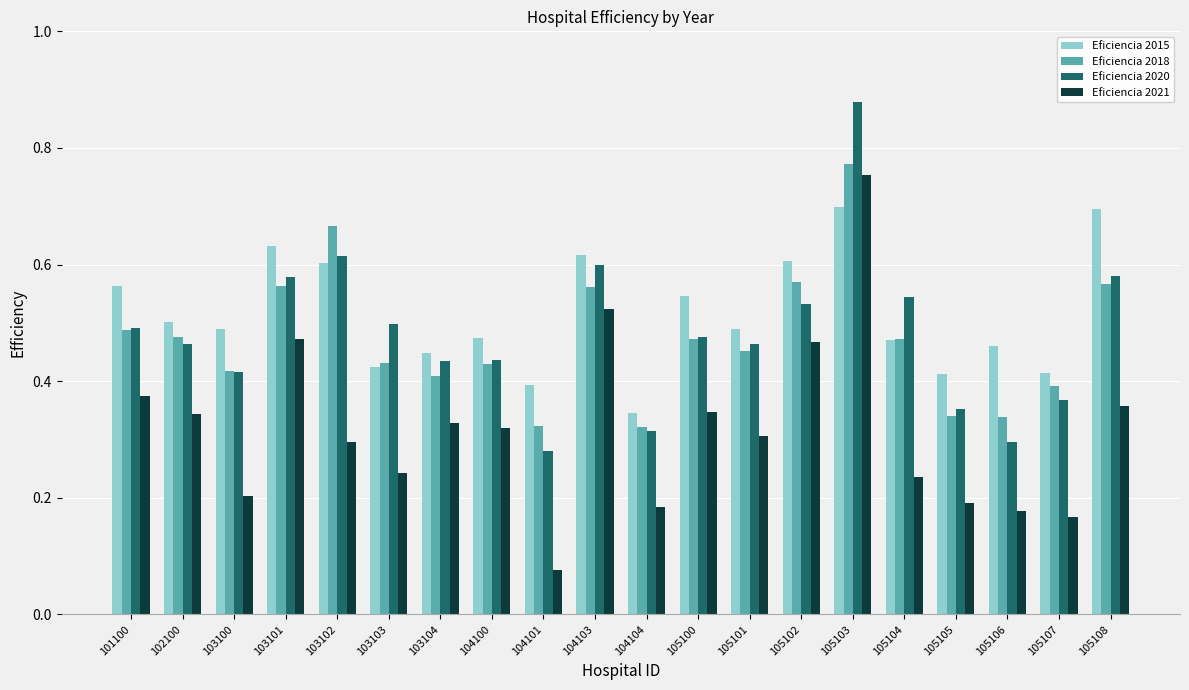

What is the total value across all series at 105108?

2.2